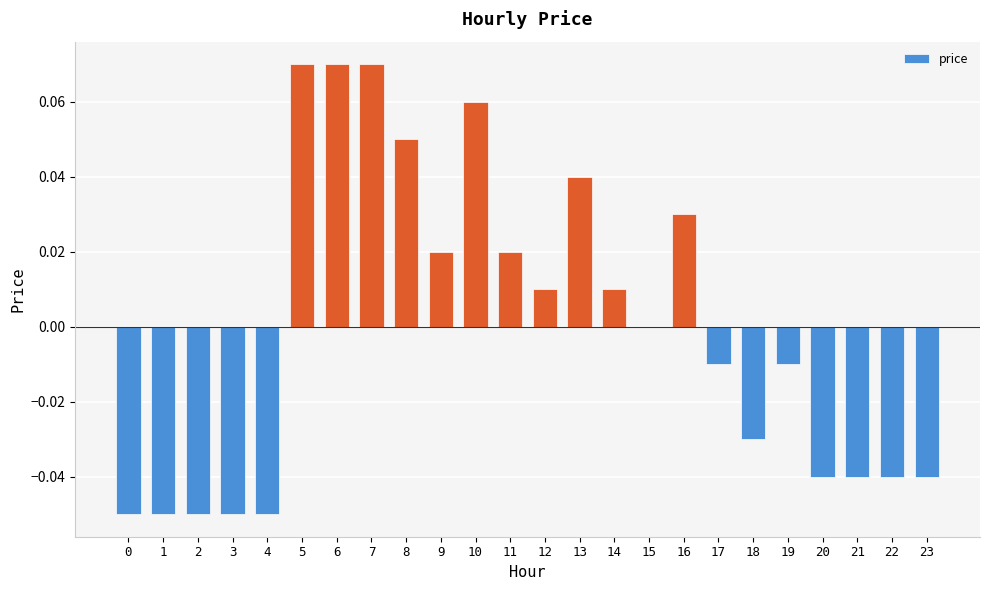

True or false: the data shows -0.1 at 21.

False